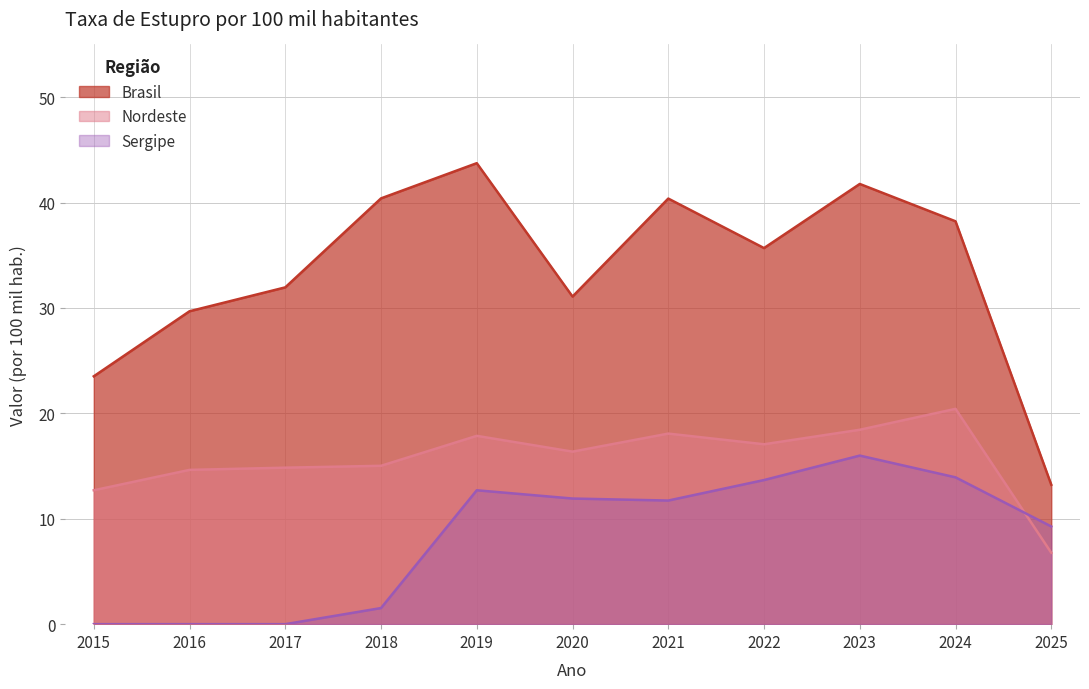

The Sergipe series shows 13.7 at 2022. True or false?

True